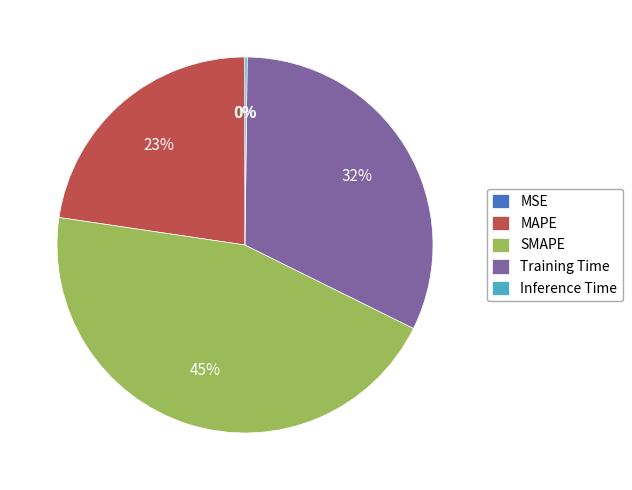

Does any single category account for the majority?

No